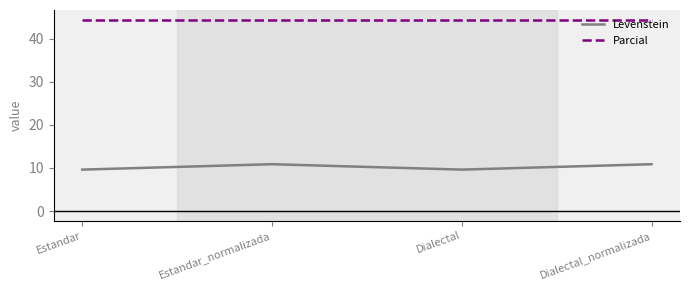

Is the value of Levenstein at Estandar greater than the value of Parcial at Dialectal?

No